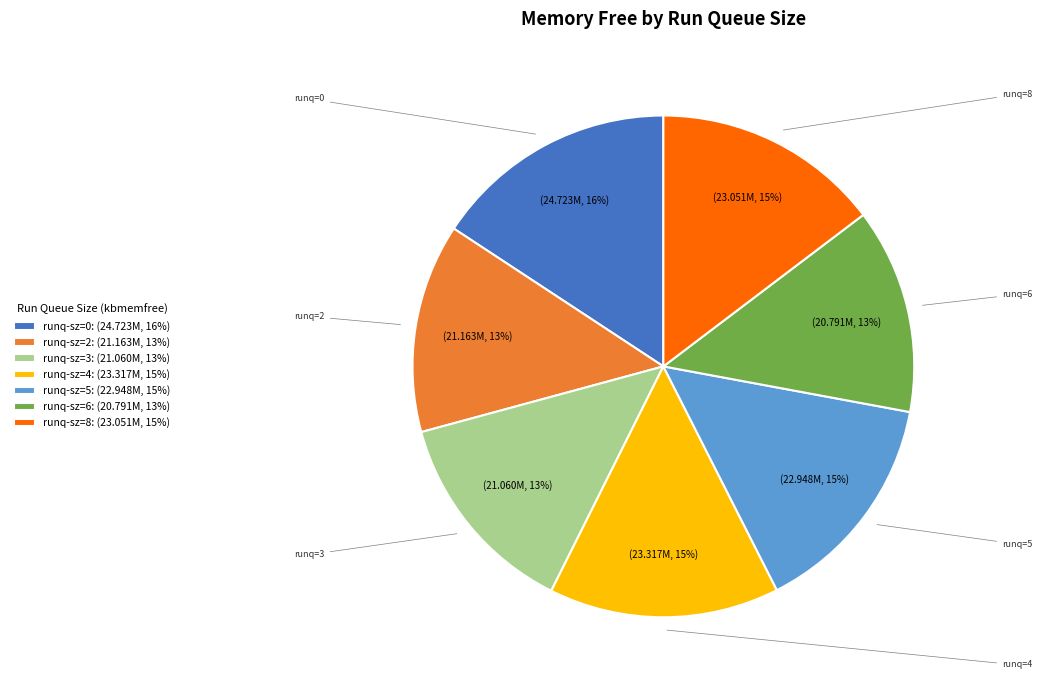

Is it true that runq-sz=3: (21.060M, 13%) is 13% of the pie?

True